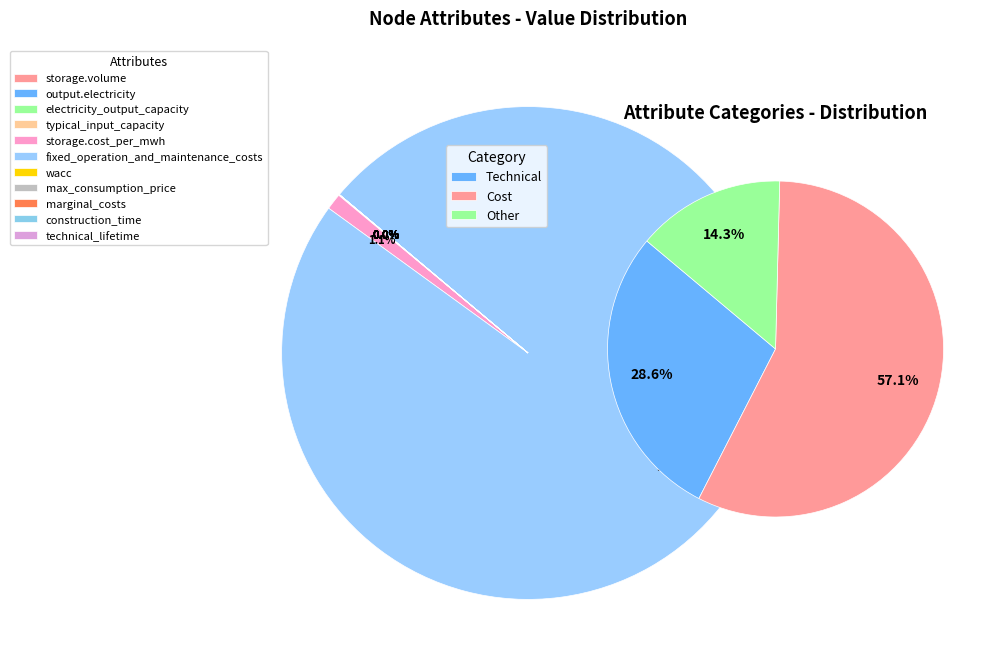

To the nearest percent, what is the difference between the construction_time and fixed_operation_and_maintenance_costs slice percentages?

99%